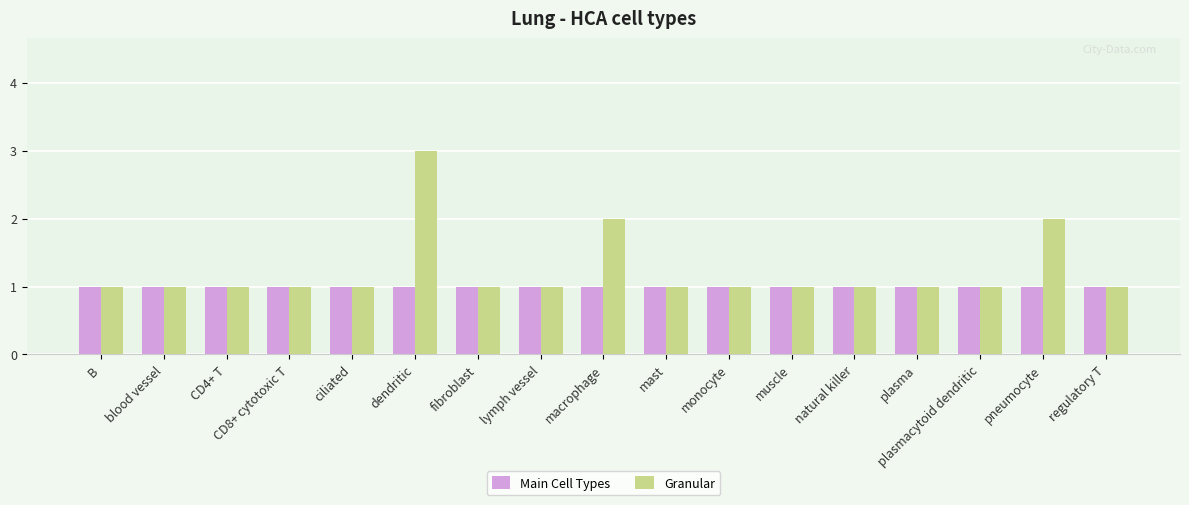

Does the chart contain stacked bars?

No